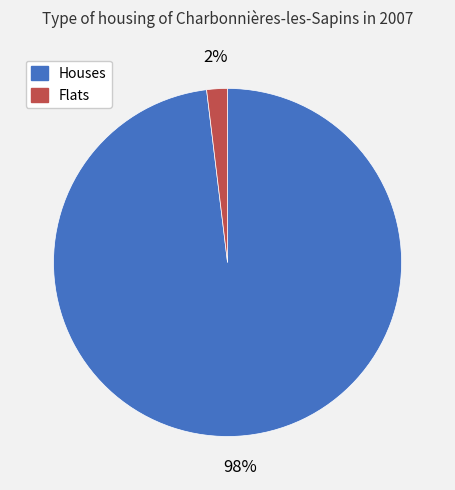

Is there any slice that represents more than half of the pie?

Yes